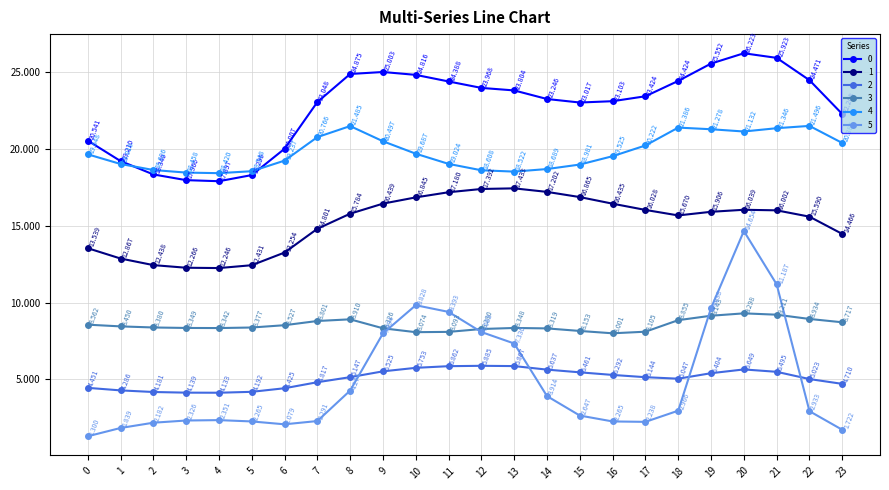

What is the average value of the 1 series?

15.2